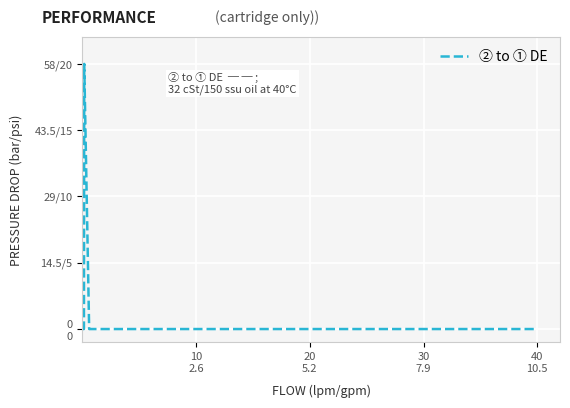

Is this an area chart (filled region under the line)?

No